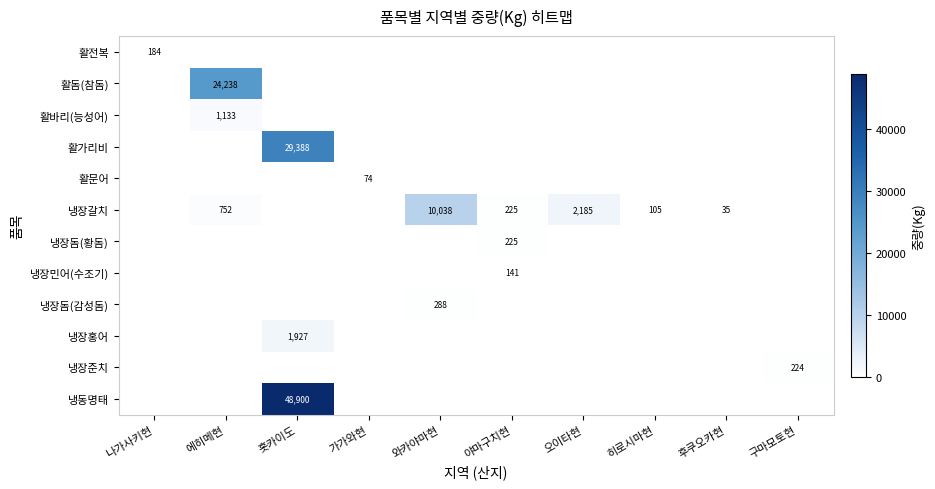

List the labels in order of 냉장준치 value, largest first.

구마모토현, 나가사키현, 에히메현, 홋카이도, 가가와현, 와카야마현, 야마구치현, 오이타현, 히로시마현, 후쿠오카현